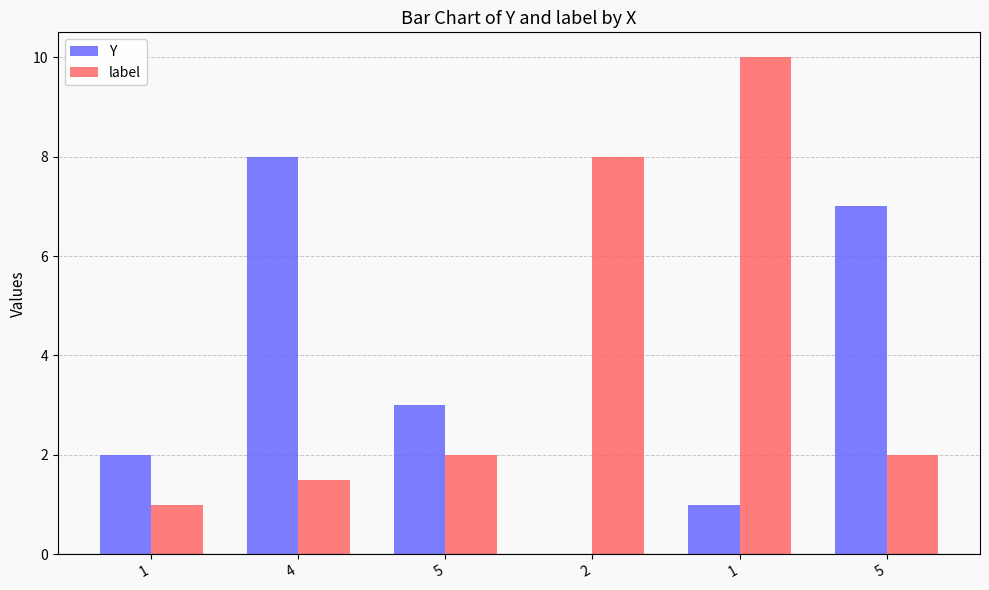

How many distinct data groups are displayed?

2